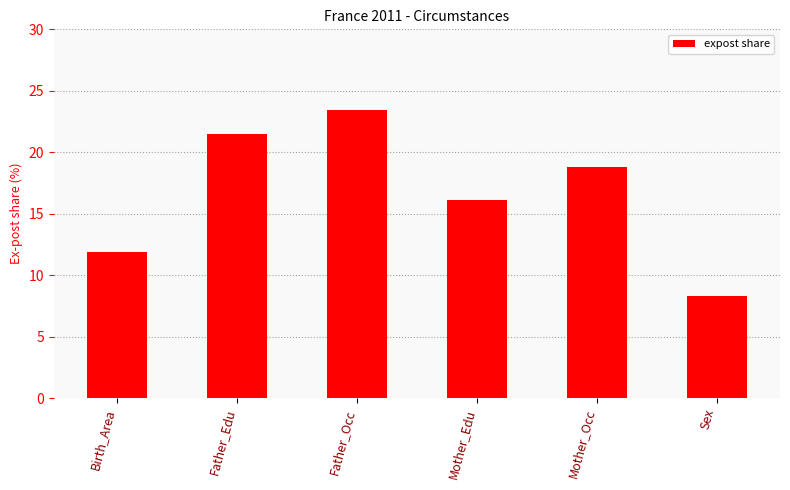

At which category does the chart reach its peak across all series?

Father_Occ